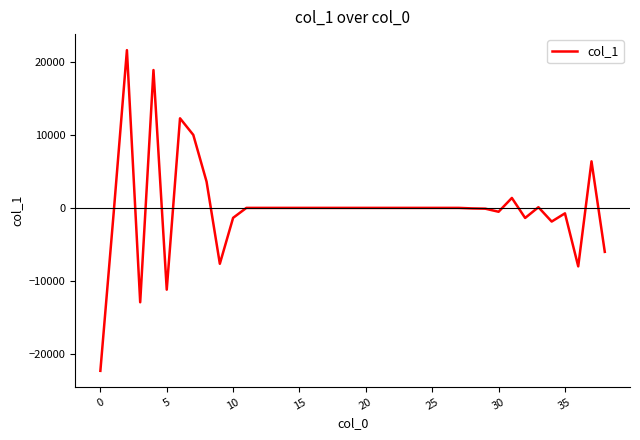

What is the greatest value displayed?

21624.9